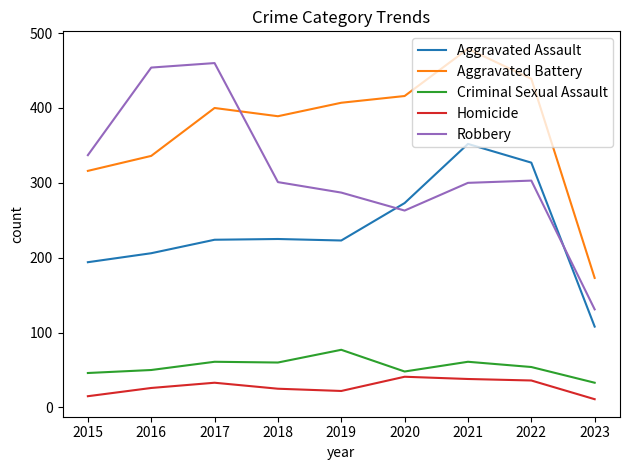

Which series has the largest total across all categories?

Aggravated Battery